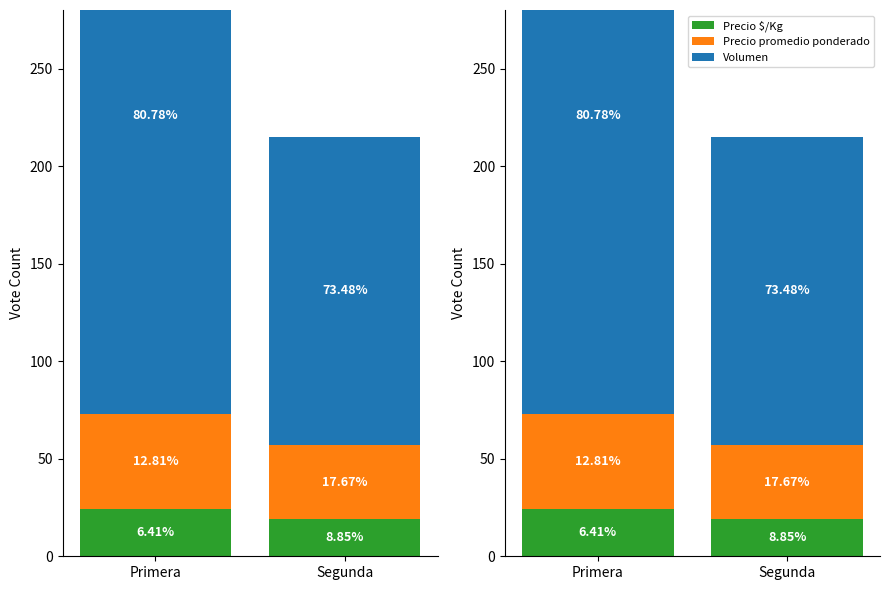

What is the sum of all Precio promedio ponderado values?

86.5